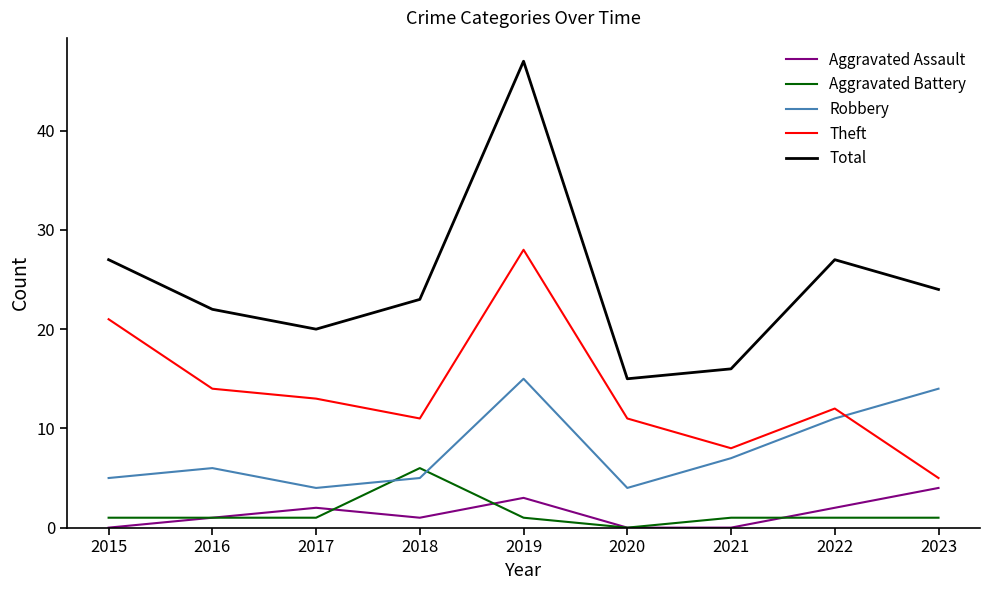

Is it true that Total equals 27 at 2015?

True